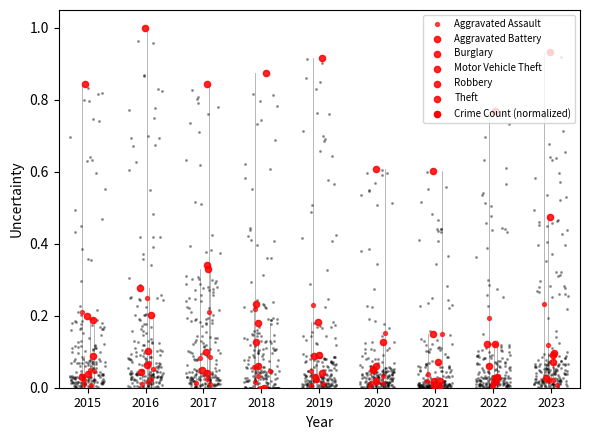

Which series contains the highest Y value?

Theft